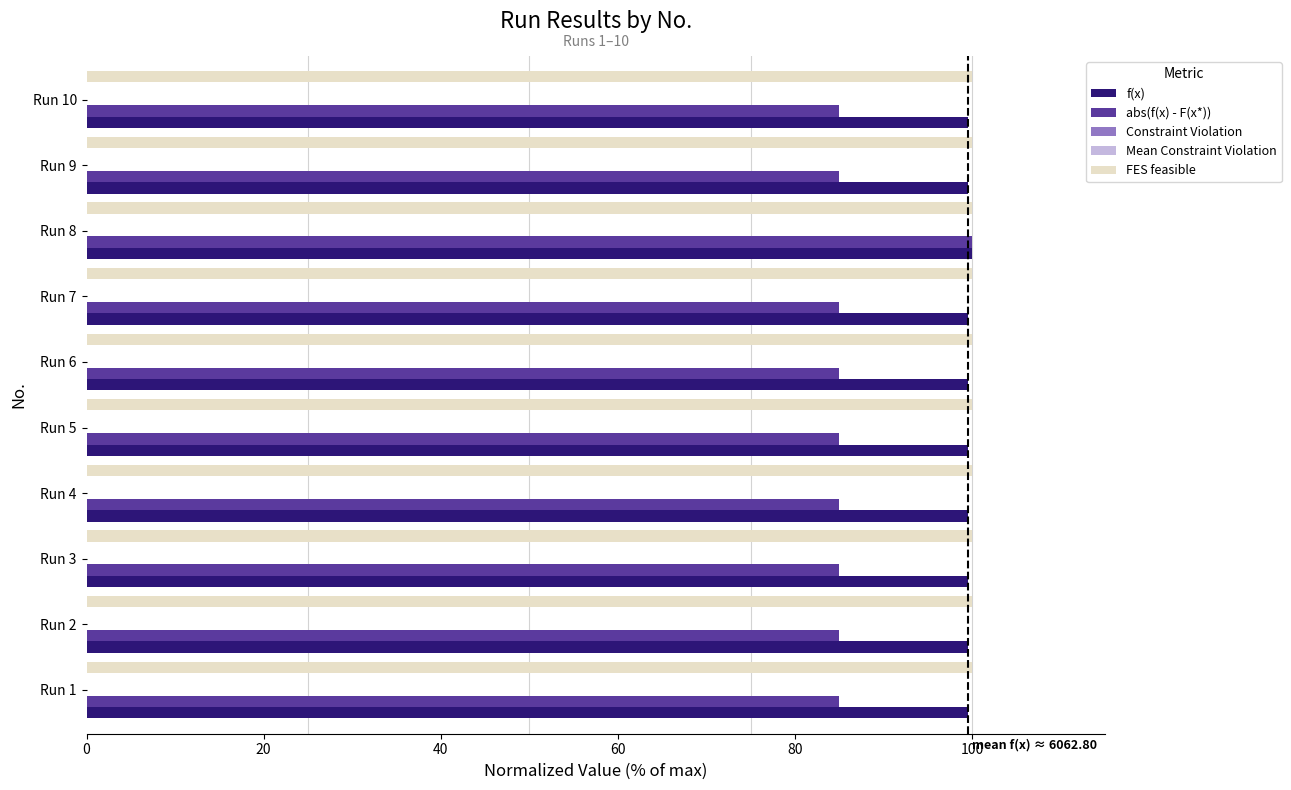

How many groups of bars are there?

10